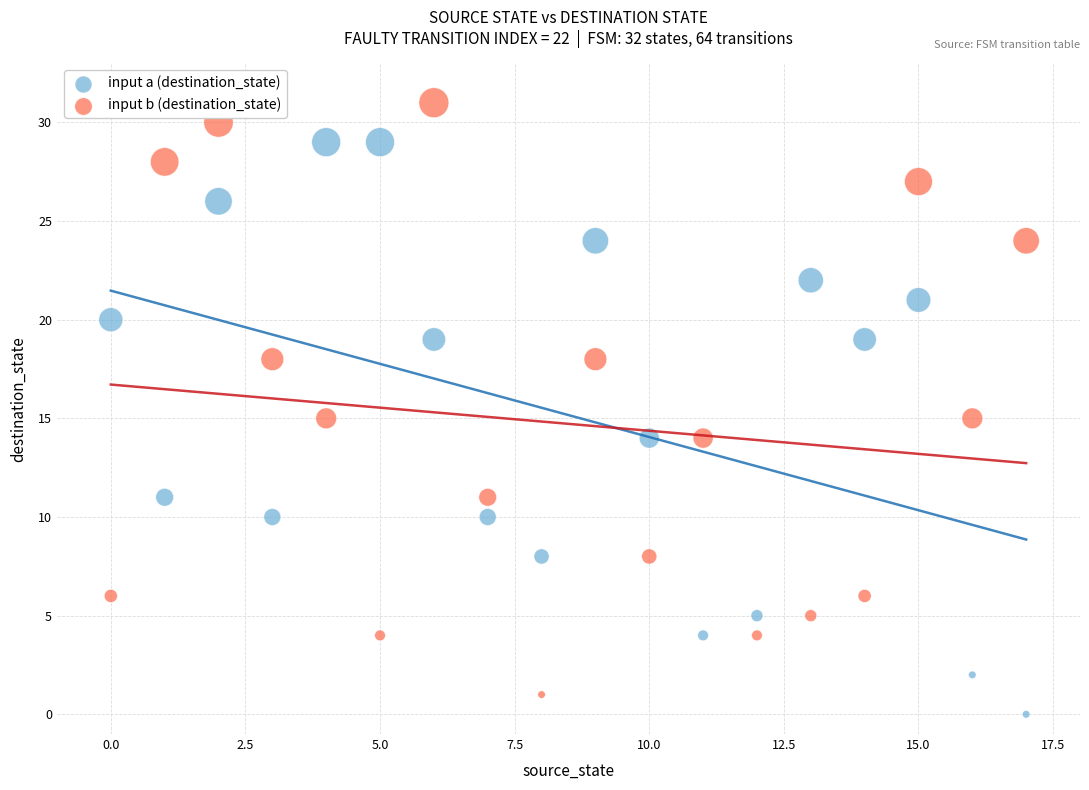

Which series reaches the maximum Y coordinate?

input b (destination_state)